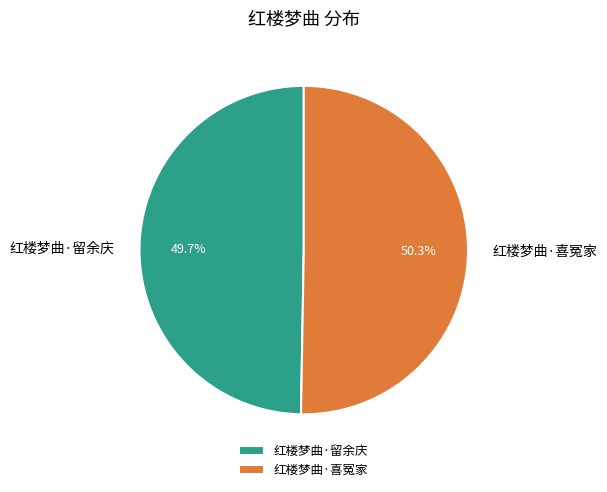

What percentage is the 红楼梦曲·留余庆 slice, to the nearest percent?

50%